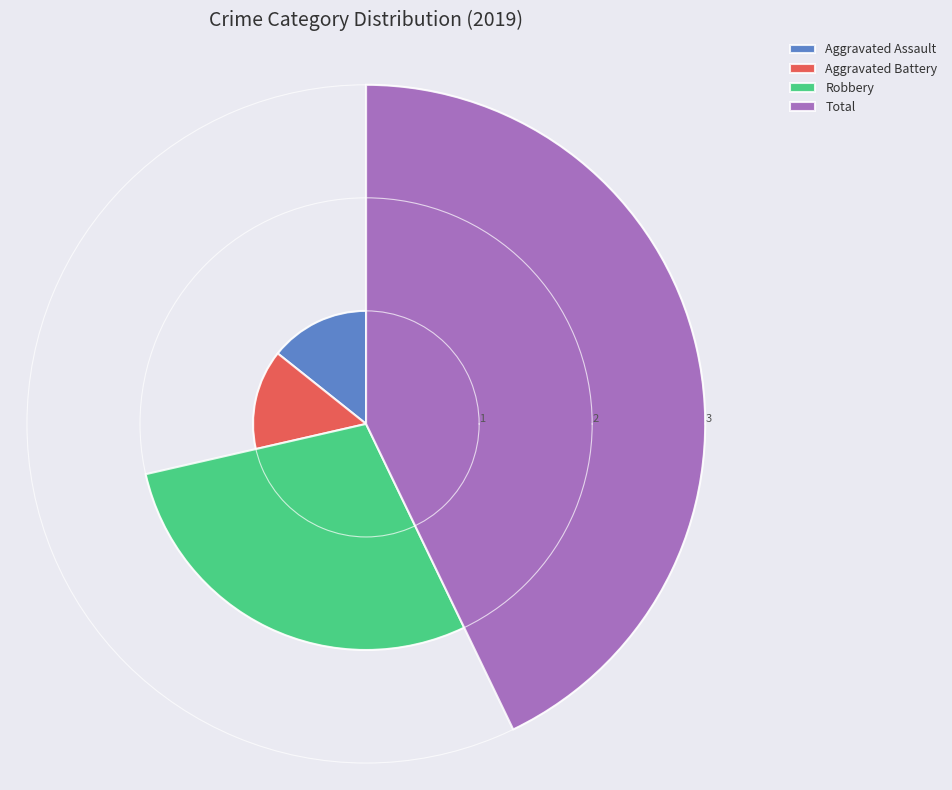

Is there any slice that represents more than half of the pie?

No